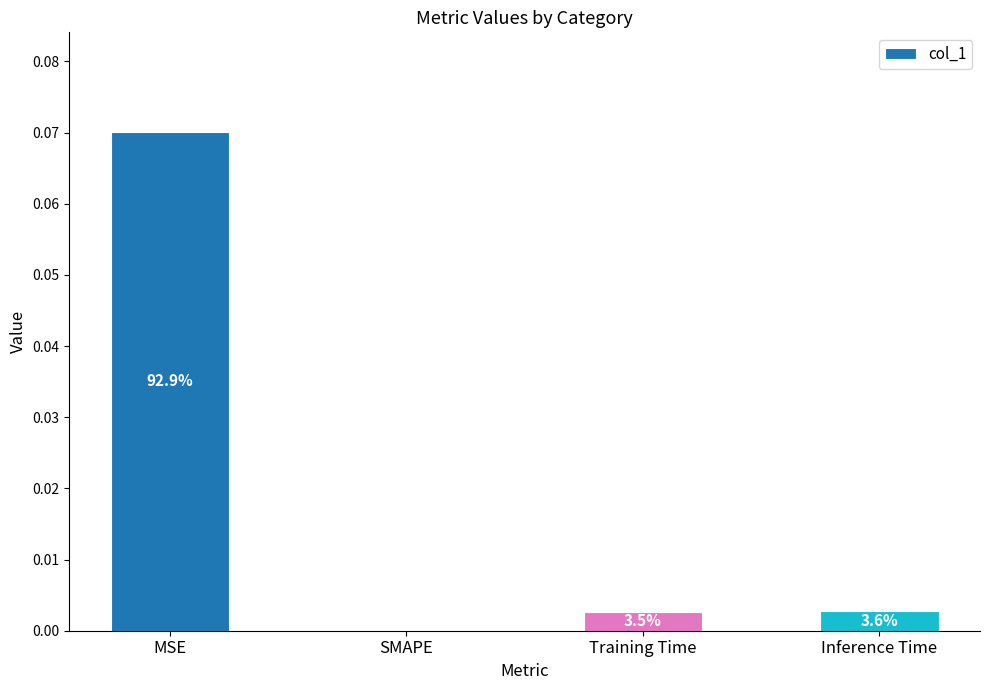

What position from the right is Training Time?

2